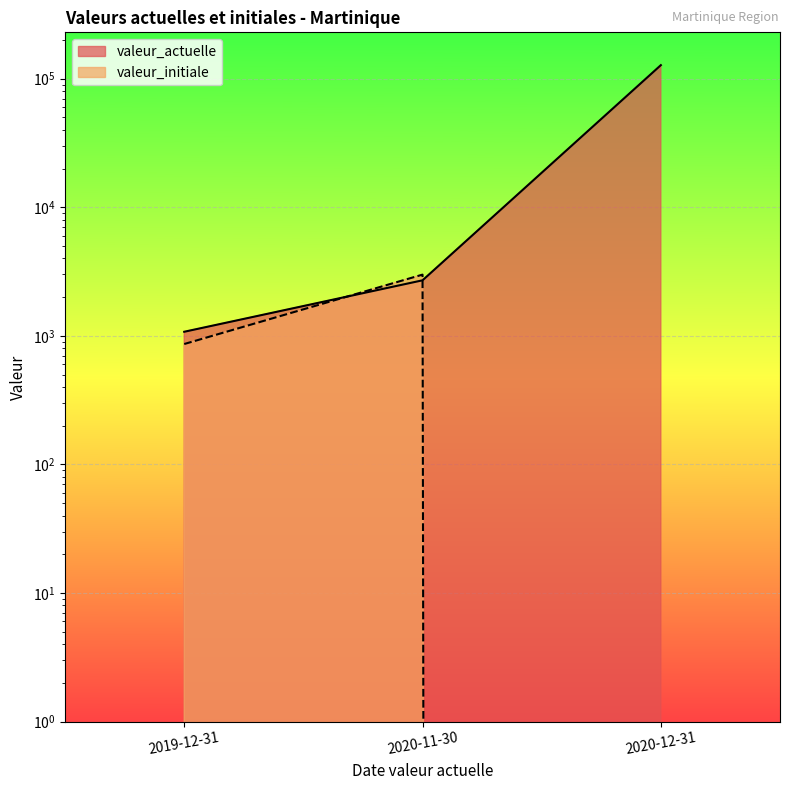

Count the number of data series in this chart.

2